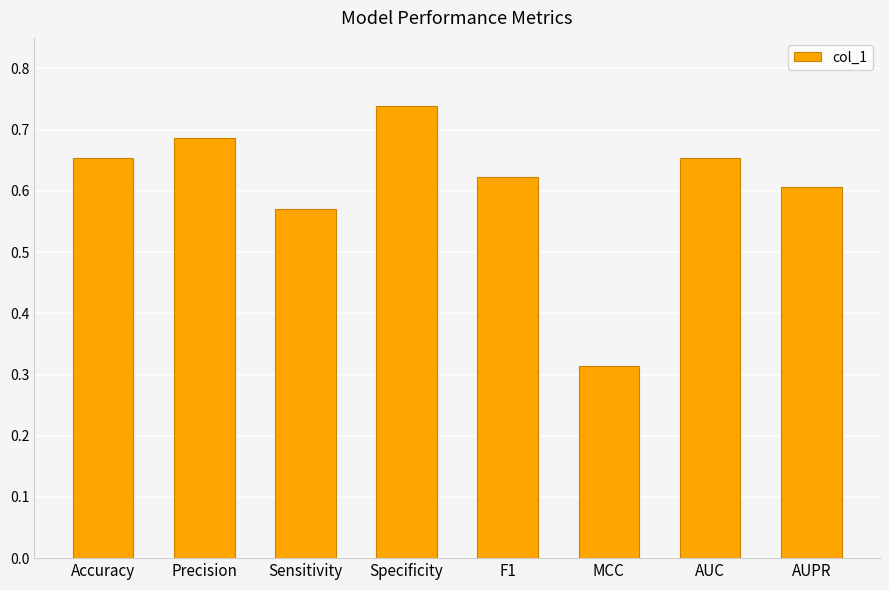

Count the values in the range 0 to 1.

8